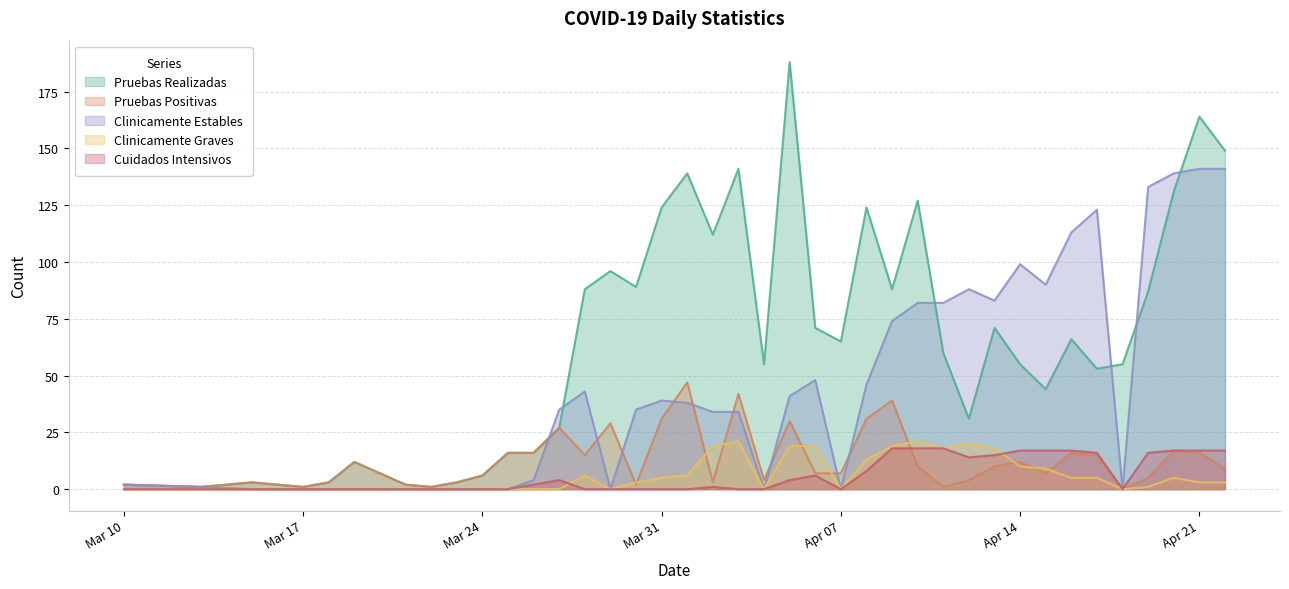

How many distinct data groups are displayed?

5